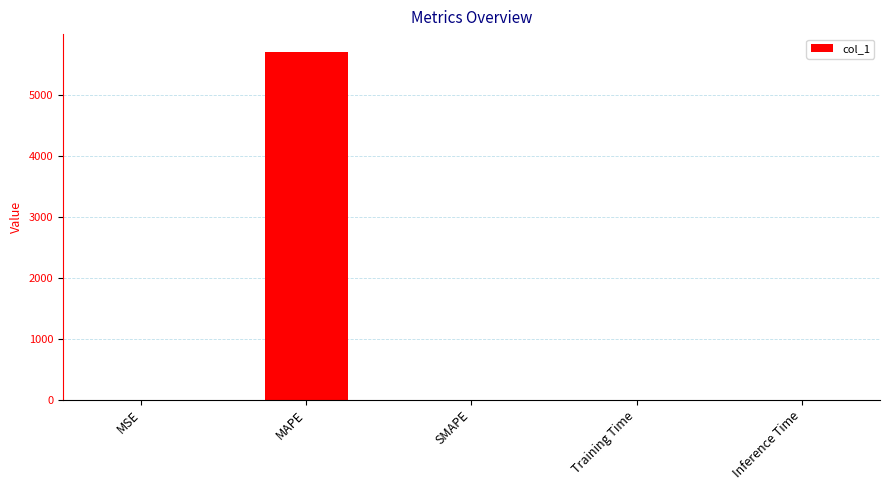

Which category has the highest value across all series?

MAPE